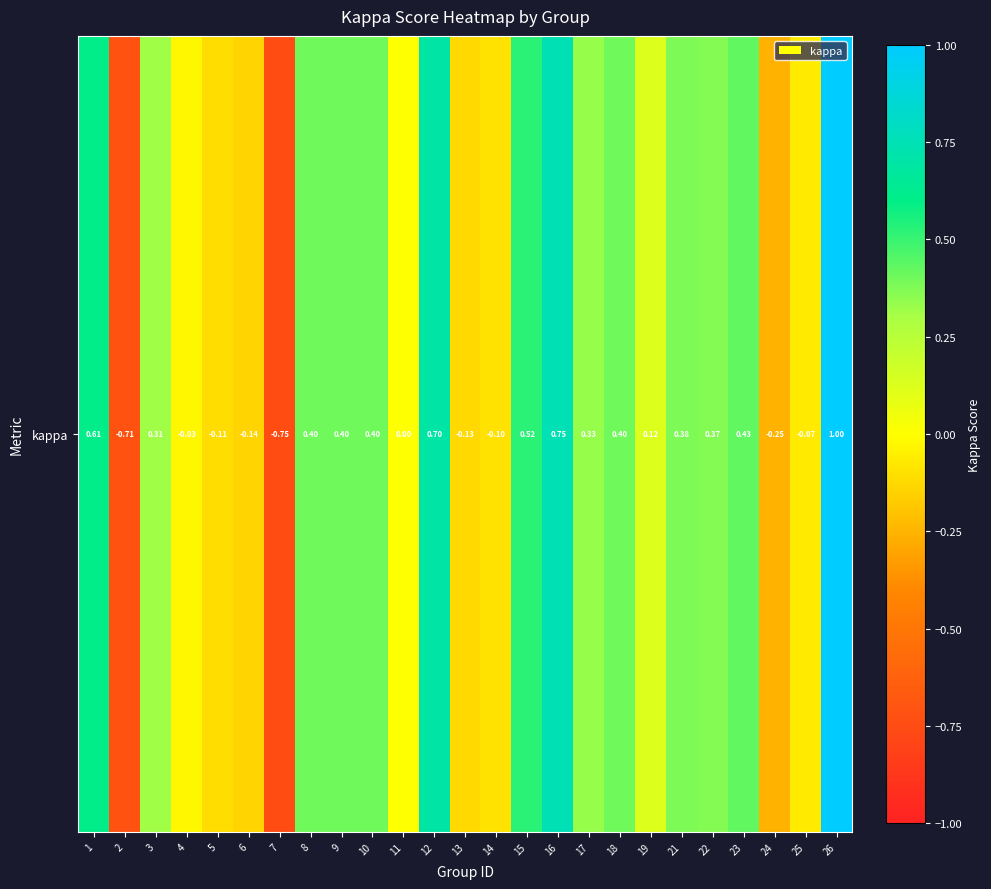

At which category does the chart reach its peak across all series?

26